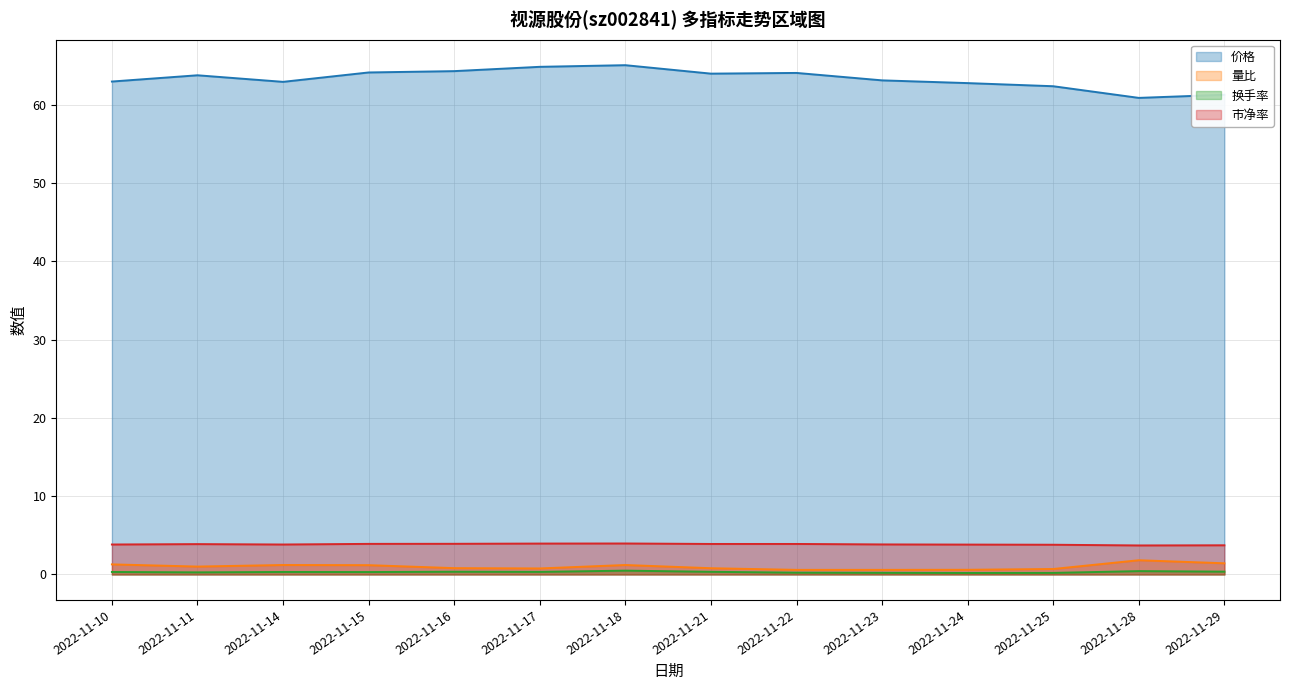

What is the spread (max minus min) of values at 2022-11-14?

62.6